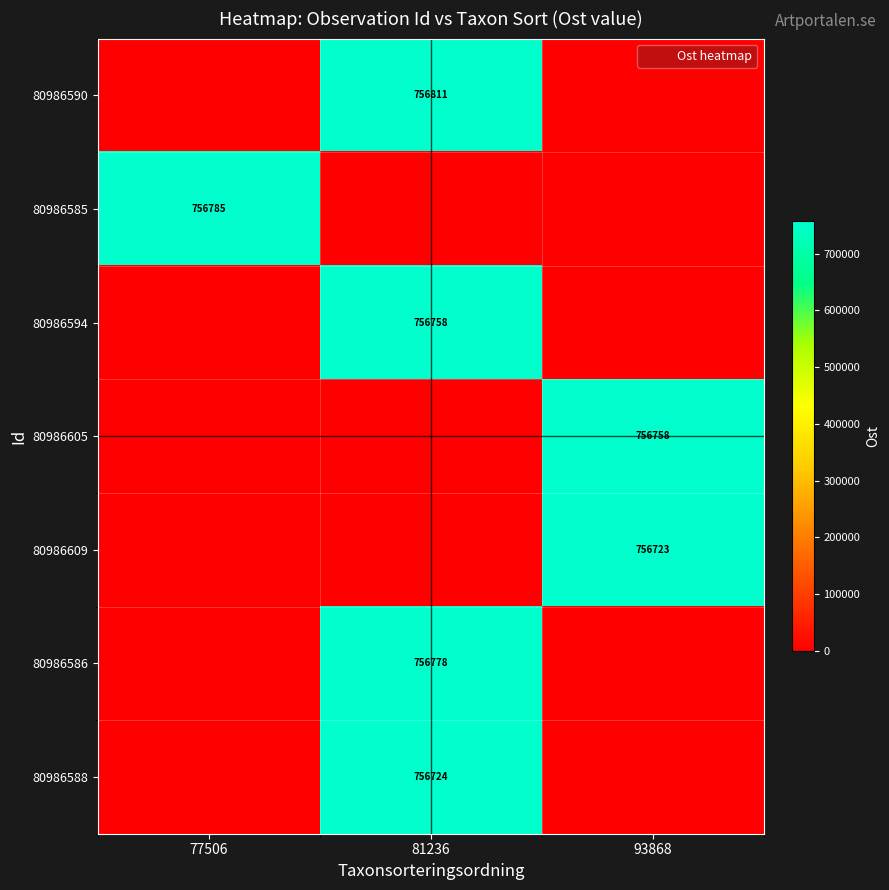

Which category has the highest value in the 80986590 series?

81236